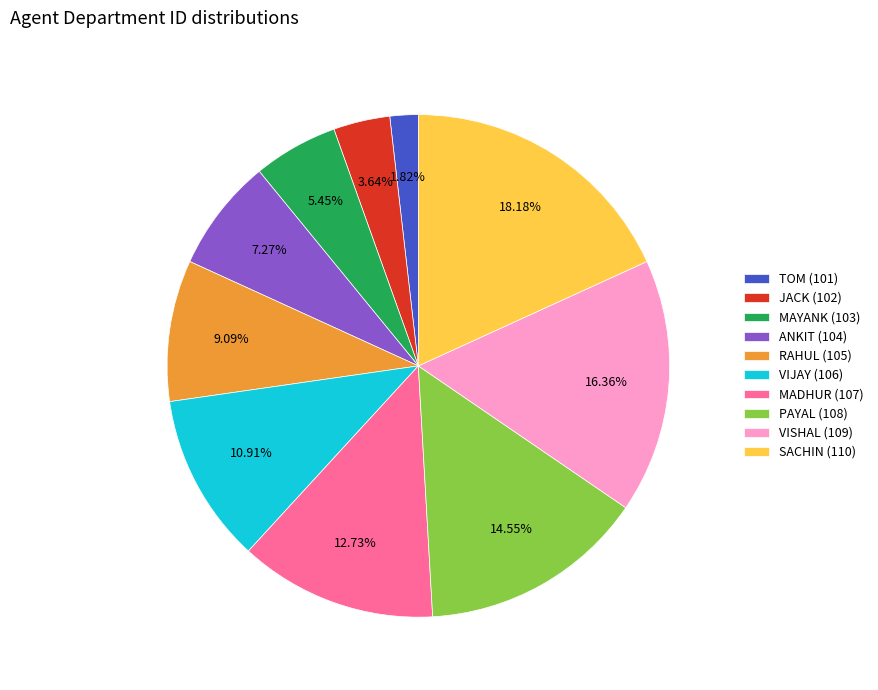

What percentage is the MAYANK (103) slice, to the nearest percent?

5%